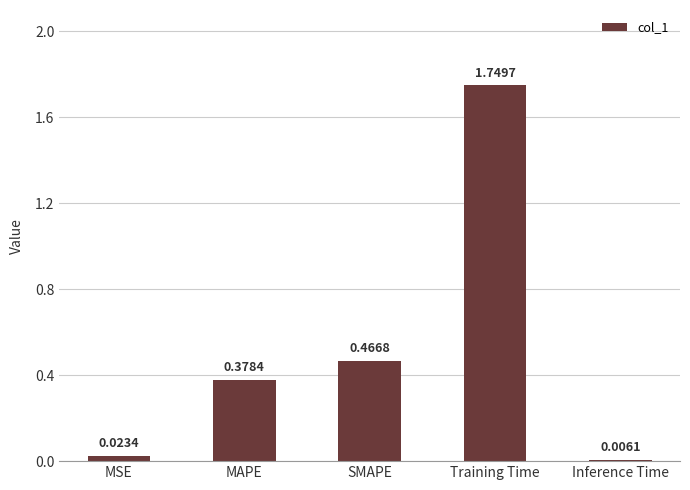

Count the number of categories in the chart.

5